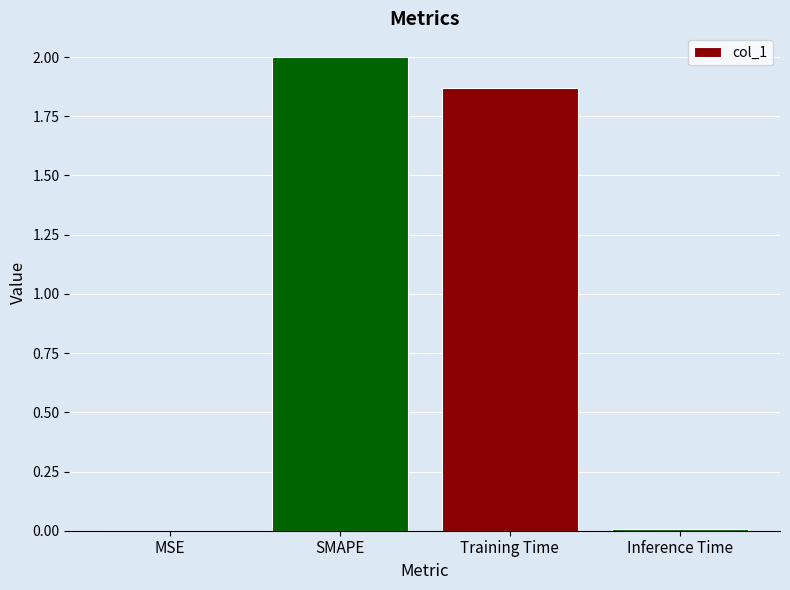

The value at SMAPE is 3.2. True or false?

False